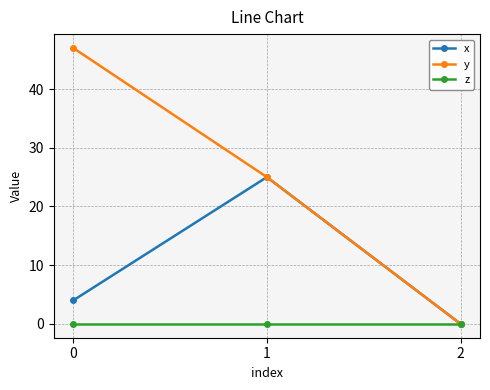

How many data points does each series have?

3